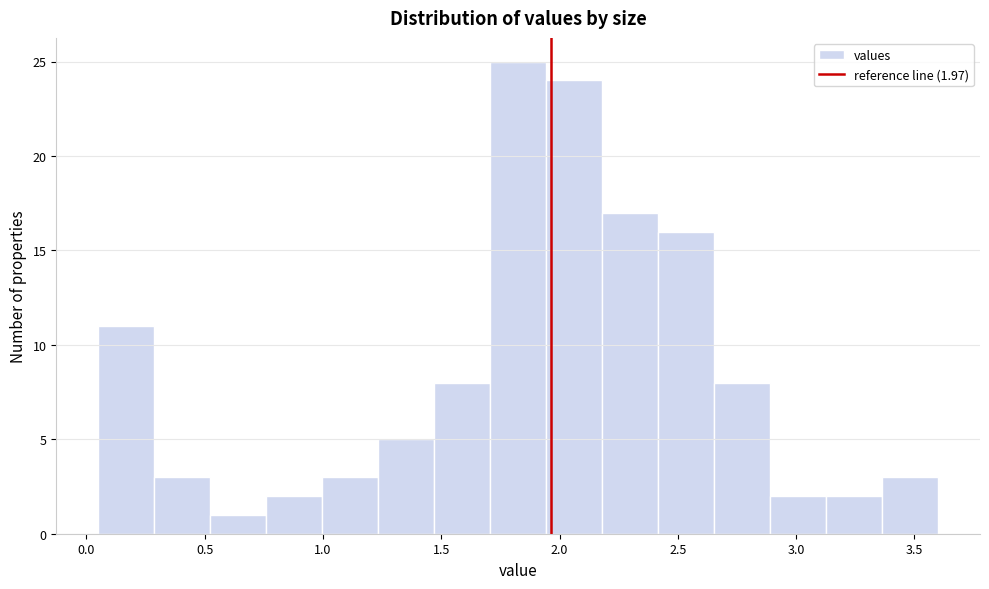

Which range on the x-axis has the tallest bar?

1.70 to 1.95